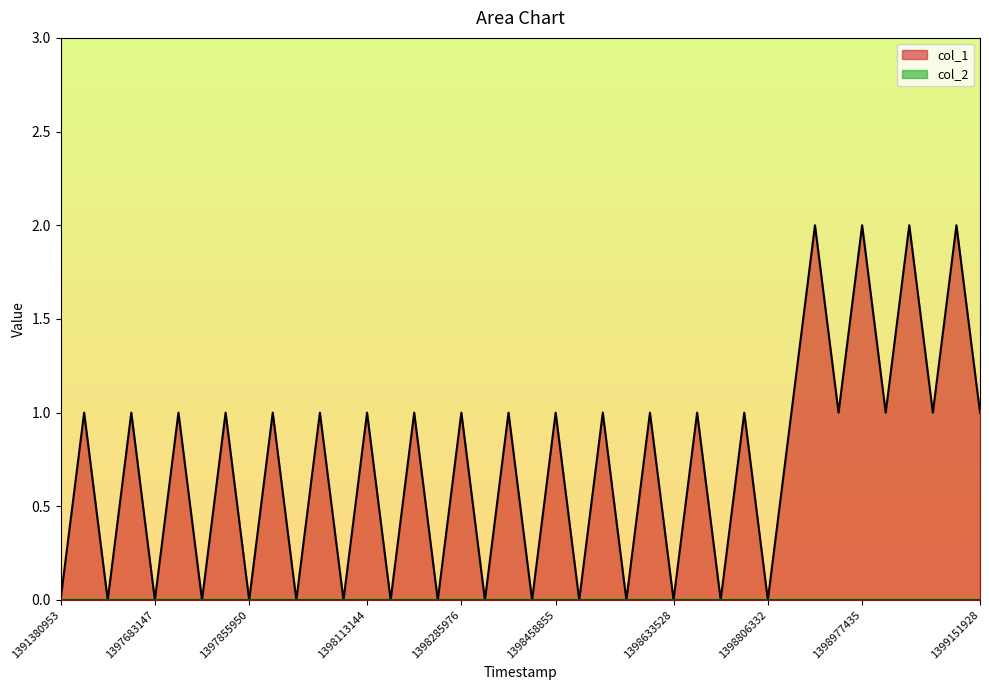

Reading left to right, what are all the values shown in this chart?

1391380953=0	1397594883=1	1397596815=0	1397681159=1	1397683147=0	1397767619=1	1397769541=0	1397854045=1	1397855950=0	1397940376=1	1397942309=0	1398026719=1	1398028724=0	1398113144=1	1398115131=0	1398199651=1	1398201556=0	1398285976=1	1398287933=0	1398372443=1	1398374350=0	1398458855=1	1398460735=0	1398545239=1	1398547139=0	1398631574=1	1398633528=0	1398718282=1	1398719938=0	1398804555=1	1398806332=0	1398809935=1	1398890928=2	1398892746=1	1398977435=2	1398979139=1	1399063966=2	1399065556=1	1399150051=2	1399151928=1